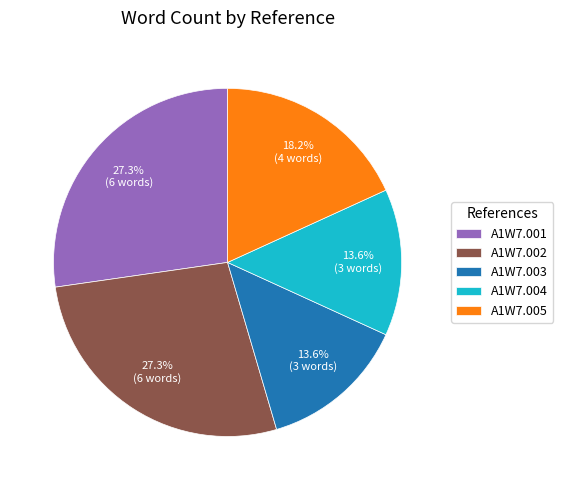

What percentage is the A1W7.005 slice, to the nearest percent?

18%